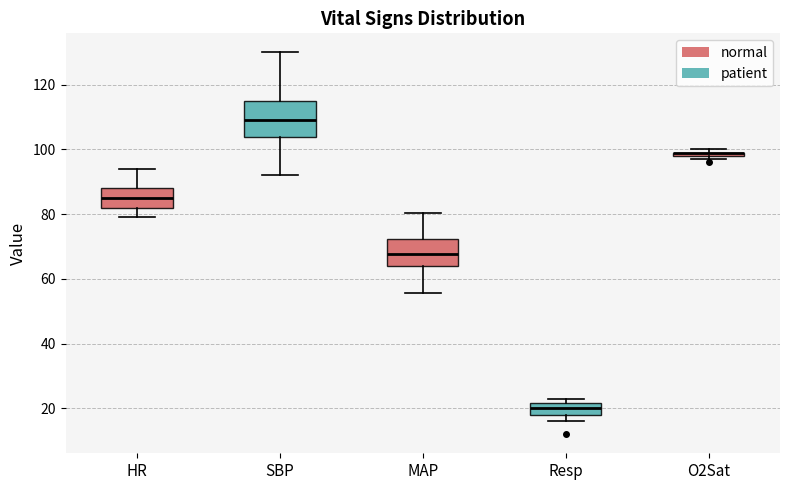

Which box is the tallest, from its lower edge to its upper edge?

SBP